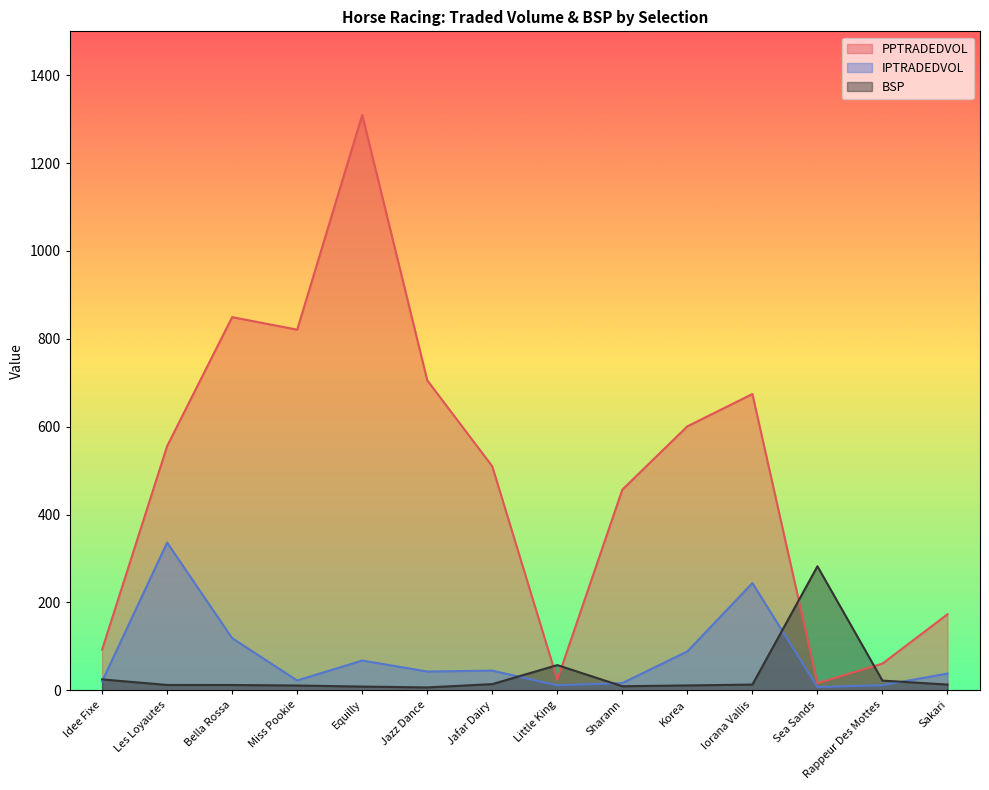

Reading left to right, what are all the values shown in this chart?

PPTRADEDVOL: 92.6	556.0	849.4	820.9	1309.7	705.6	509.8	24.1	456.8	600.8	674.4	16.0	60.8	173.0
IPTRADEDVOL: 20.2	336.2	118.6	22.3	67.7	42.7	44.8	11.3	16.4	88.5	244.0	7.3	11.6	38.0
BSP: 24.8	12.1	12.0	10.8	8.4	6.5	14.0	57.3	9.2	11.0	13.0	282.2	22.0	13.0